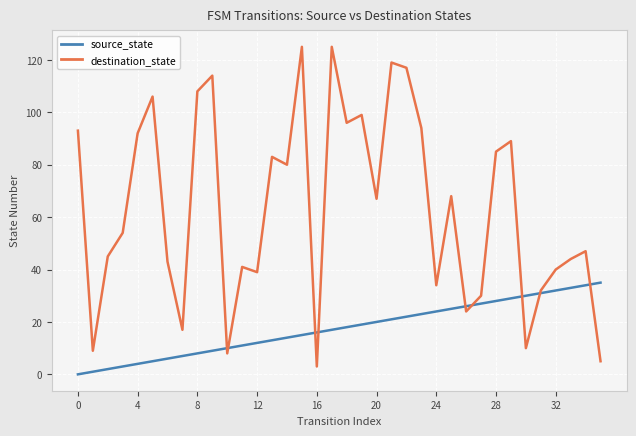

List the series in order of their overall mean, lowest first.

source_state, destination_state